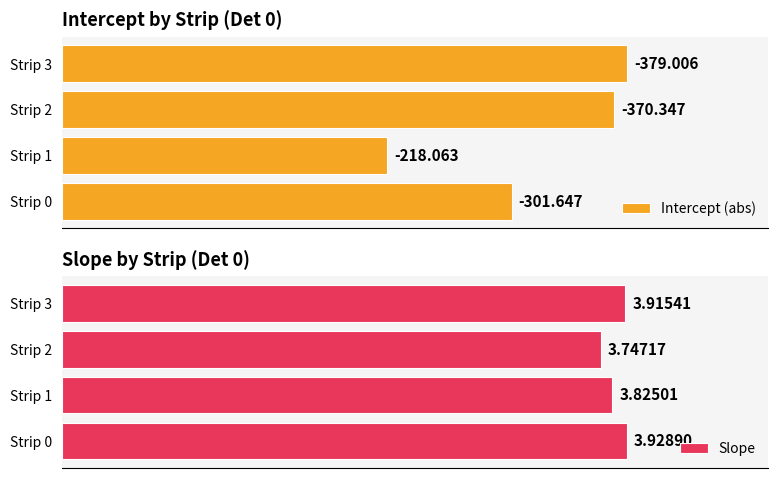

Rank the categories by Slope value from lowest to highest.

Strip 2, Strip 1, Strip 3, Strip 0